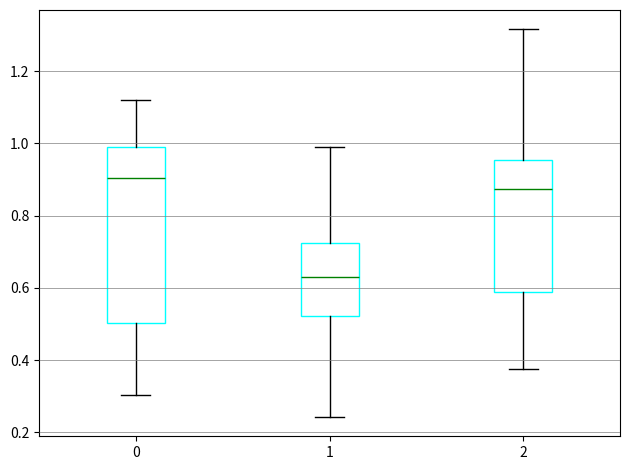

Reading left to right, transcribe this box plot: for each box, give where its median line is, the range the box spans, and where its two whiskers end, as read against the y-axis. The values are not printed on the chart, so give them approximately, as read against the axis.

0: median 0.90, box 0.50 to 1.00, whiskers 0.30 to 1.12
1: median 0.62, box 0.52 to 0.72, whiskers 0.24 to 1.00
2: median 0.88, box 0.58 to 0.96, whiskers 0.38 to 1.32